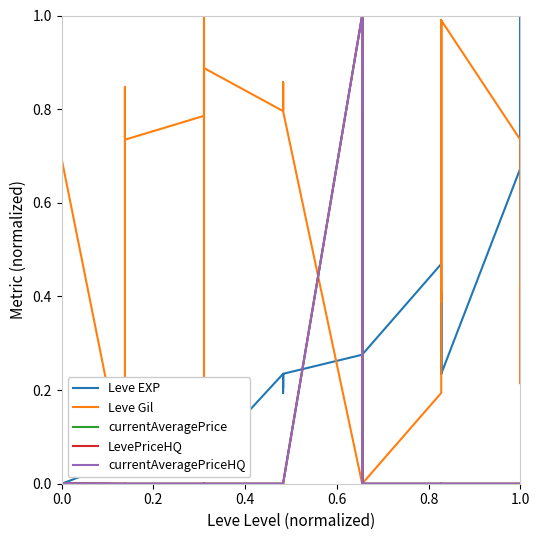

What is the average value of the currentAveragePriceHQ series?

0.1